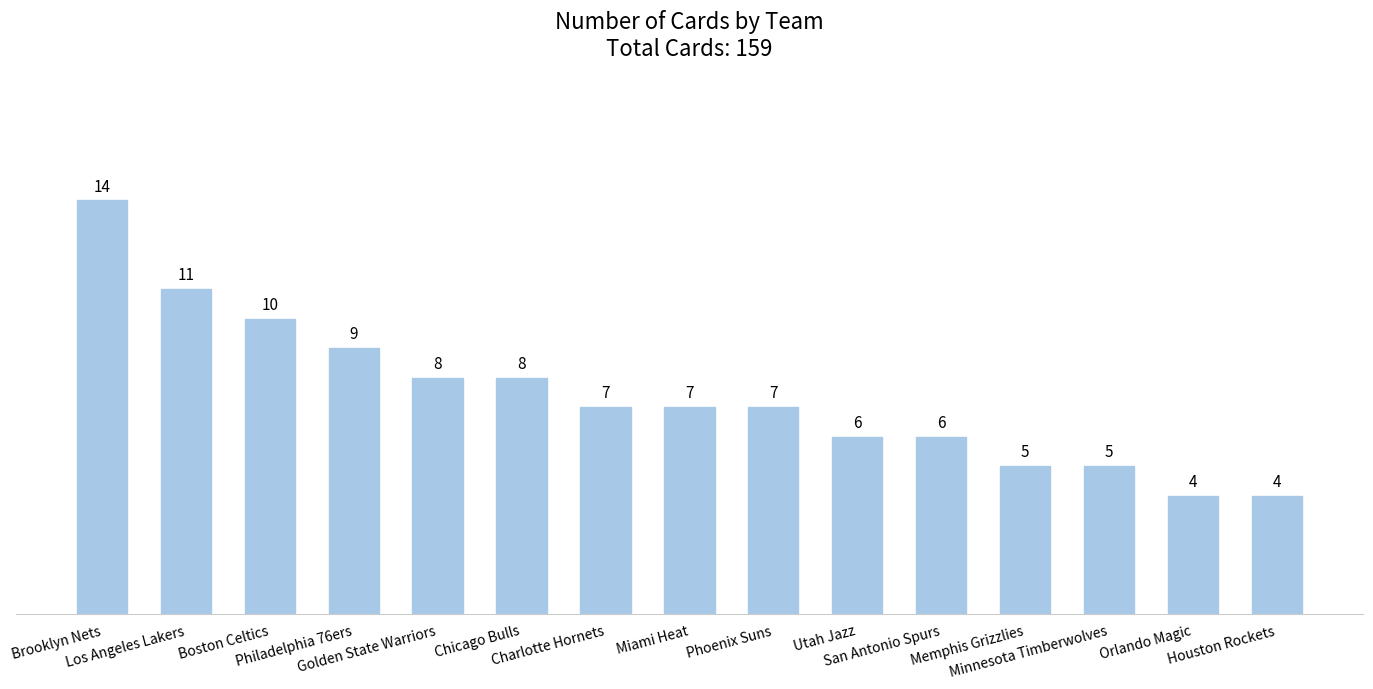

Reading left to right, list all the values displayed in this chart.

14	11	10	9	8	8	7	7	7	6	6	5	5	4	4